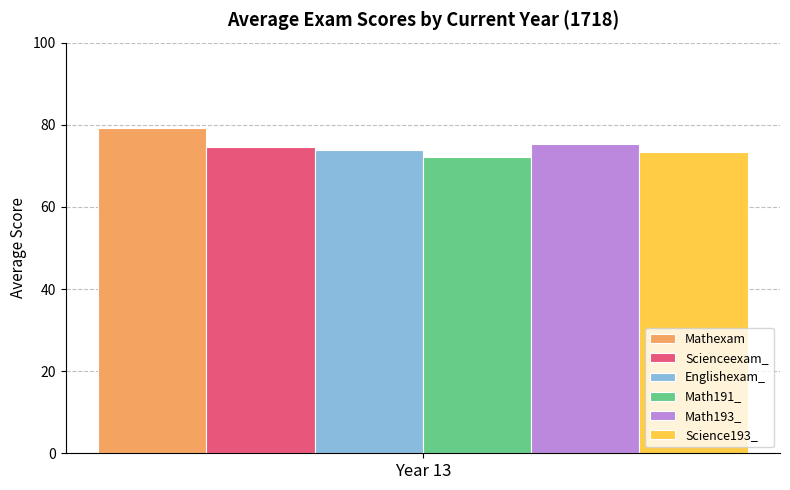

The value of Math191_ at Year 13 is 39.9. True or false?

False